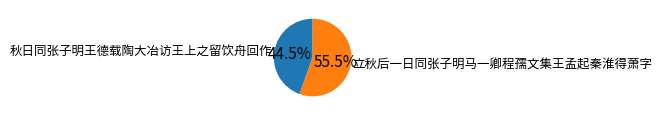

What is the largest slice in the pie chart?

立秋后一日同张子明马一卿程孺文集王孟起秦淮得萧字